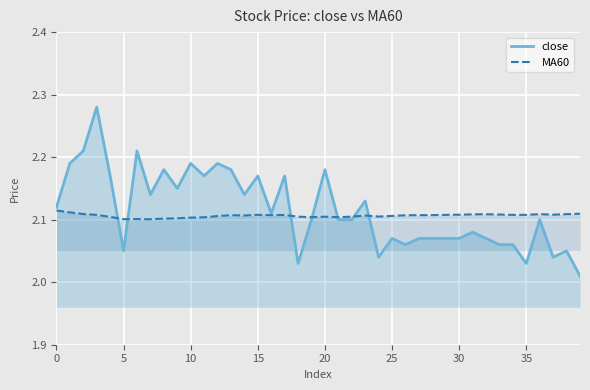

Does the chart display data point markers on the line(s)?

No